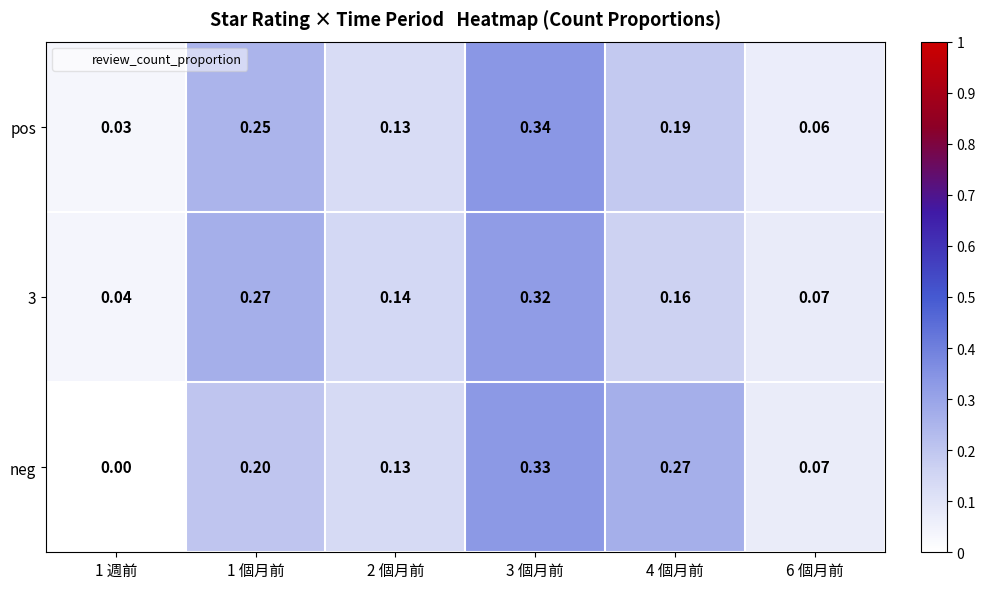

At how many categories does at least one series exceed 0?

6